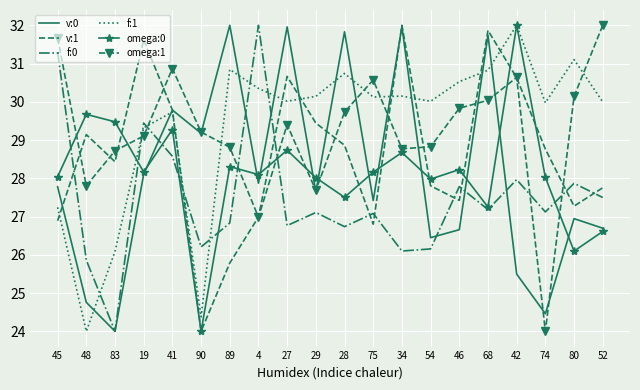

Where do omega:1 and v:1 first cross each other?

45 and 48